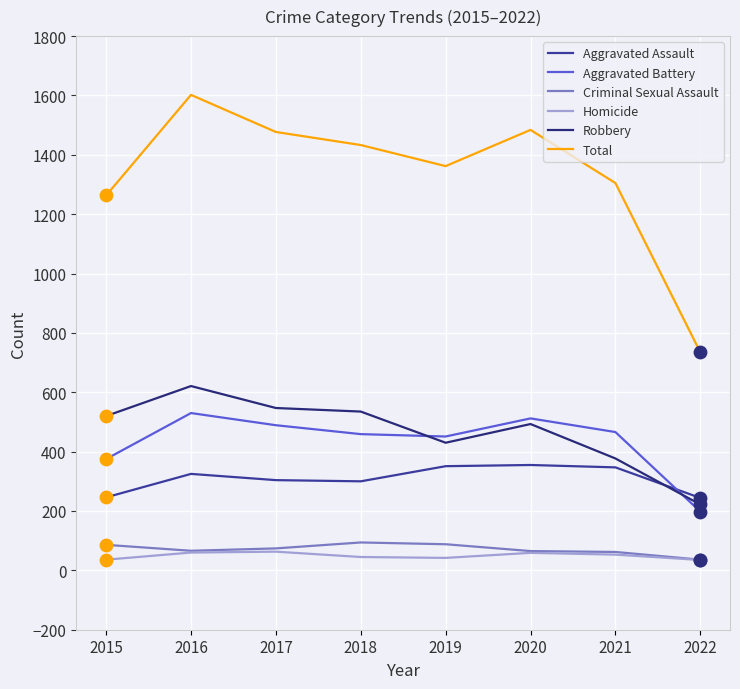

At which category is the sum across all series the highest?

2016